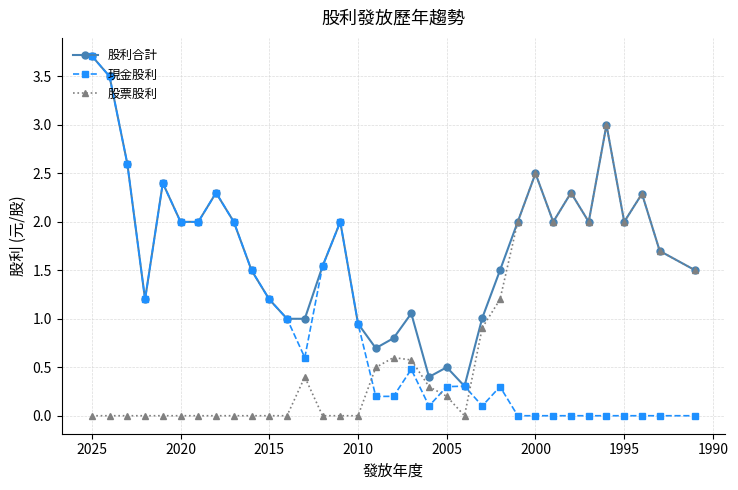

What are all the series names shown in the legend?

股利合計, 現金股利, 股票股利